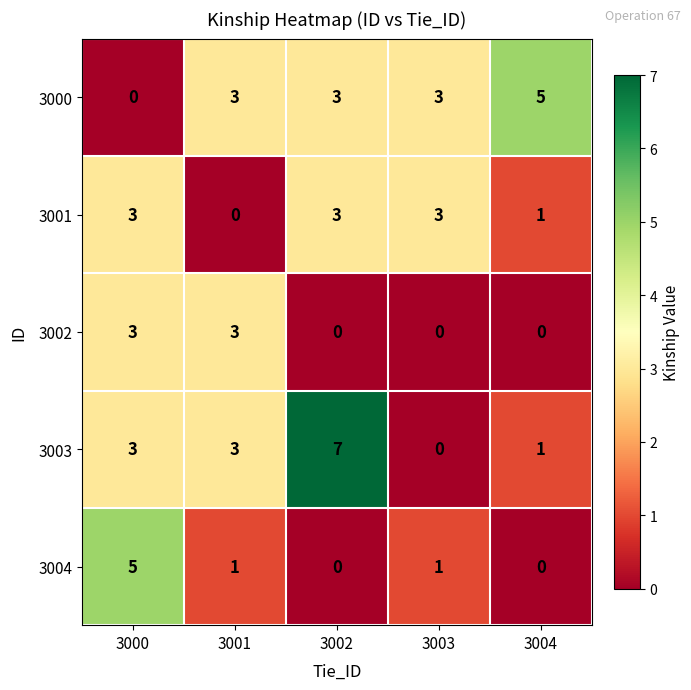

What is the sum of the 3000 values at 3002 and 3004?

8